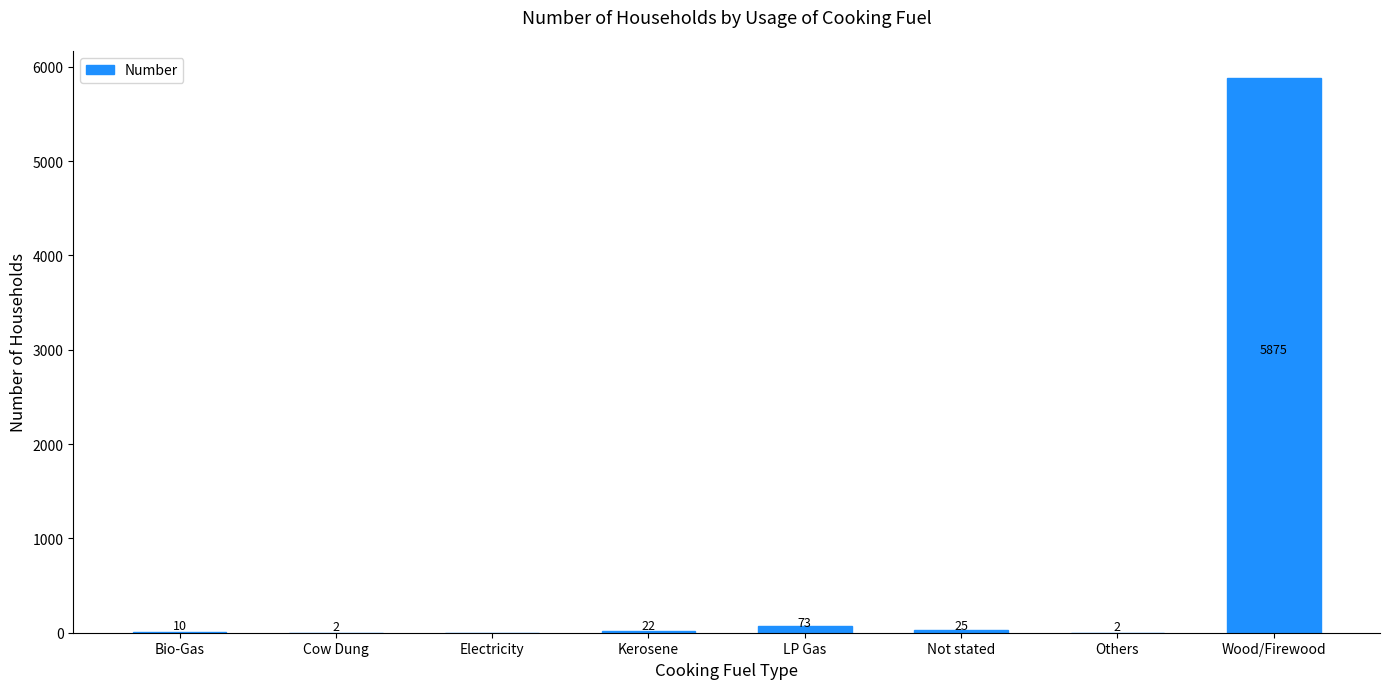

Approximately how many times larger is the value at Not stated compared to LP Gas?

0.3